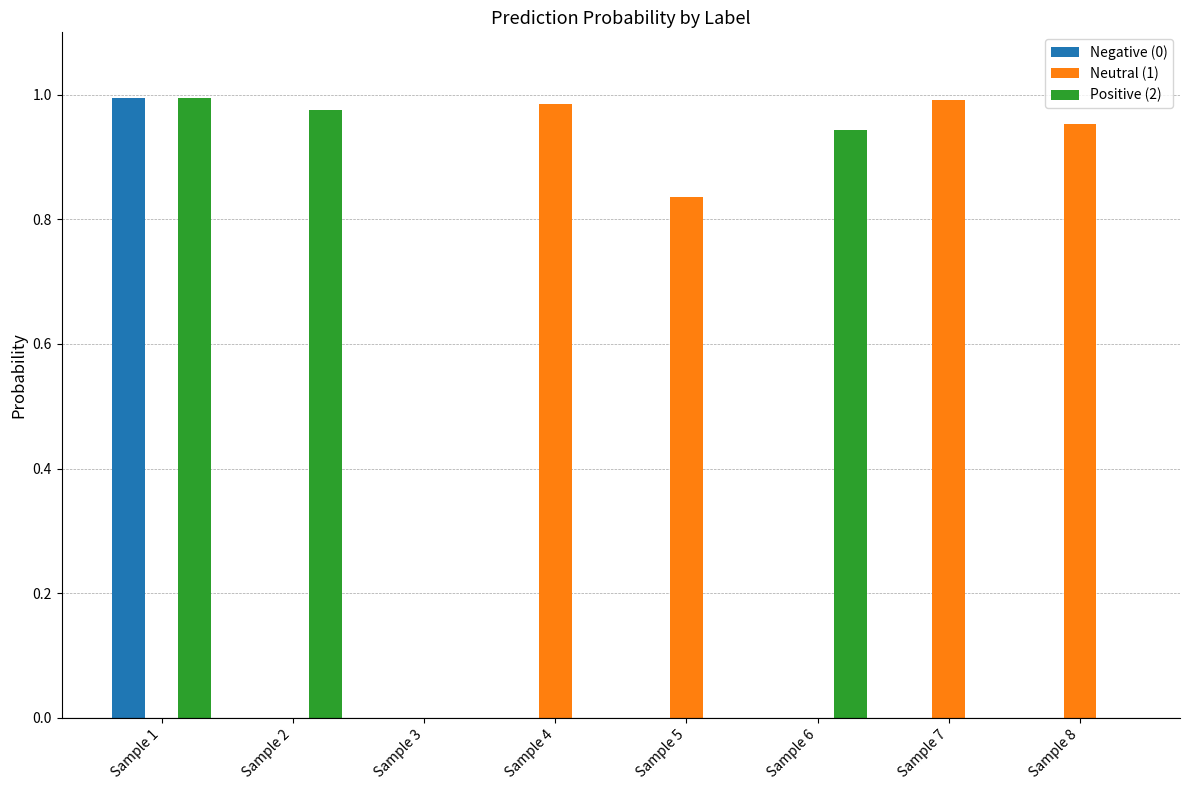

What is the sum of the Neutral (1) values at Sample 4 and Sample 5?

1.8